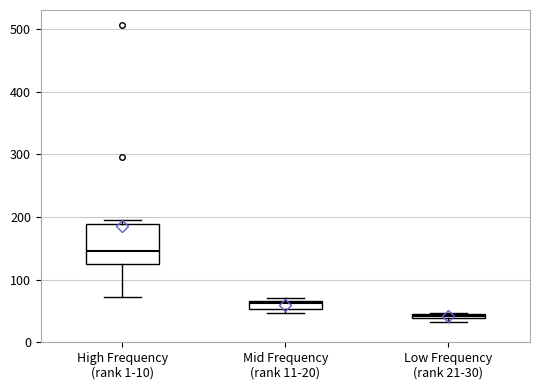

Which box's median line is the highest?

High Frequency (rank 1-10)